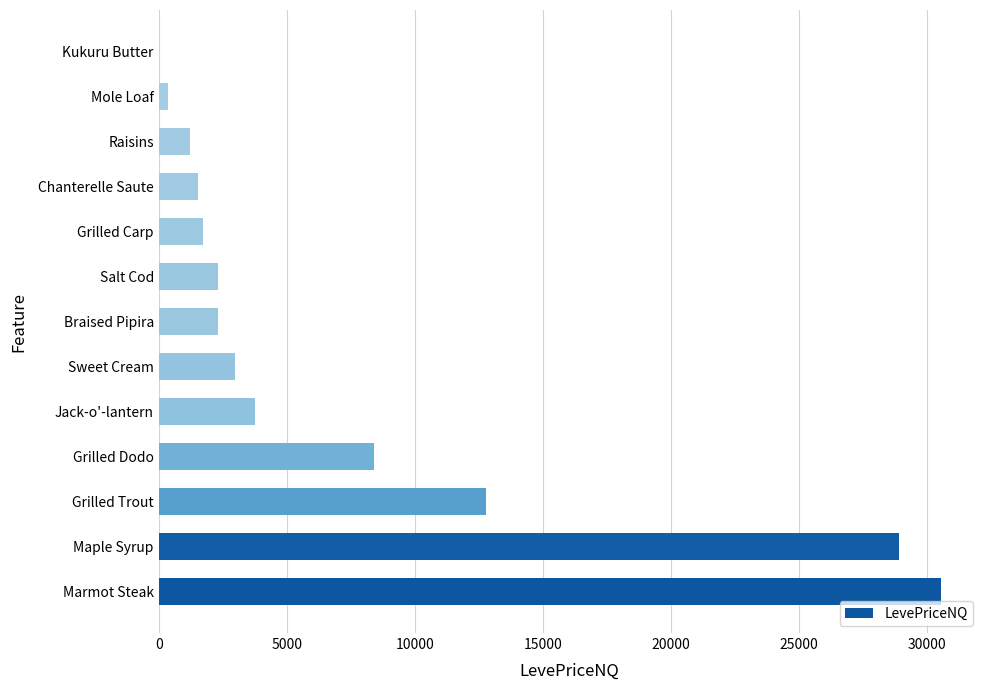

Between Salt Cod and Chanterelle Saute, which is larger?

Salt Cod